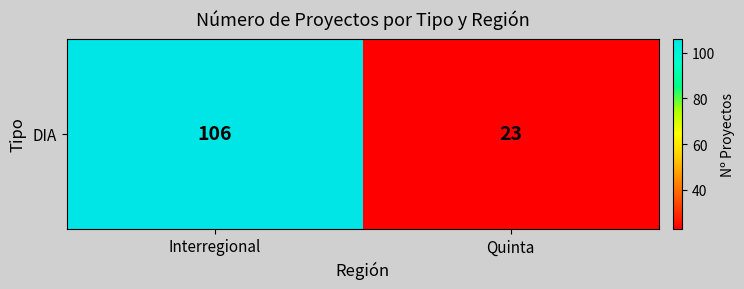

What is the difference between the values at Interregional and Quinta?

83